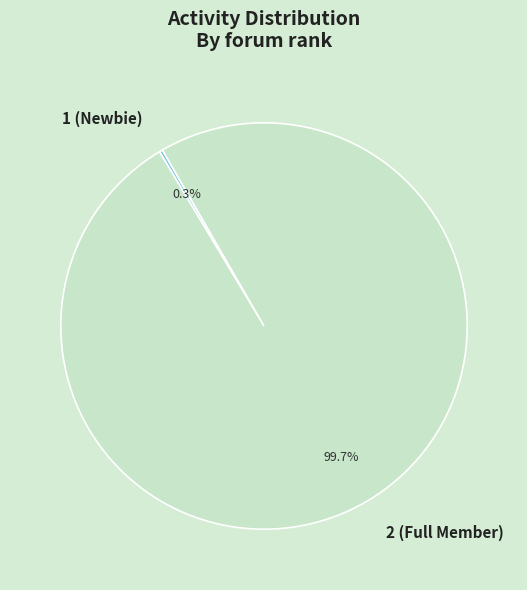

Does 2 (Full Member) represent more than half of the total?

Yes